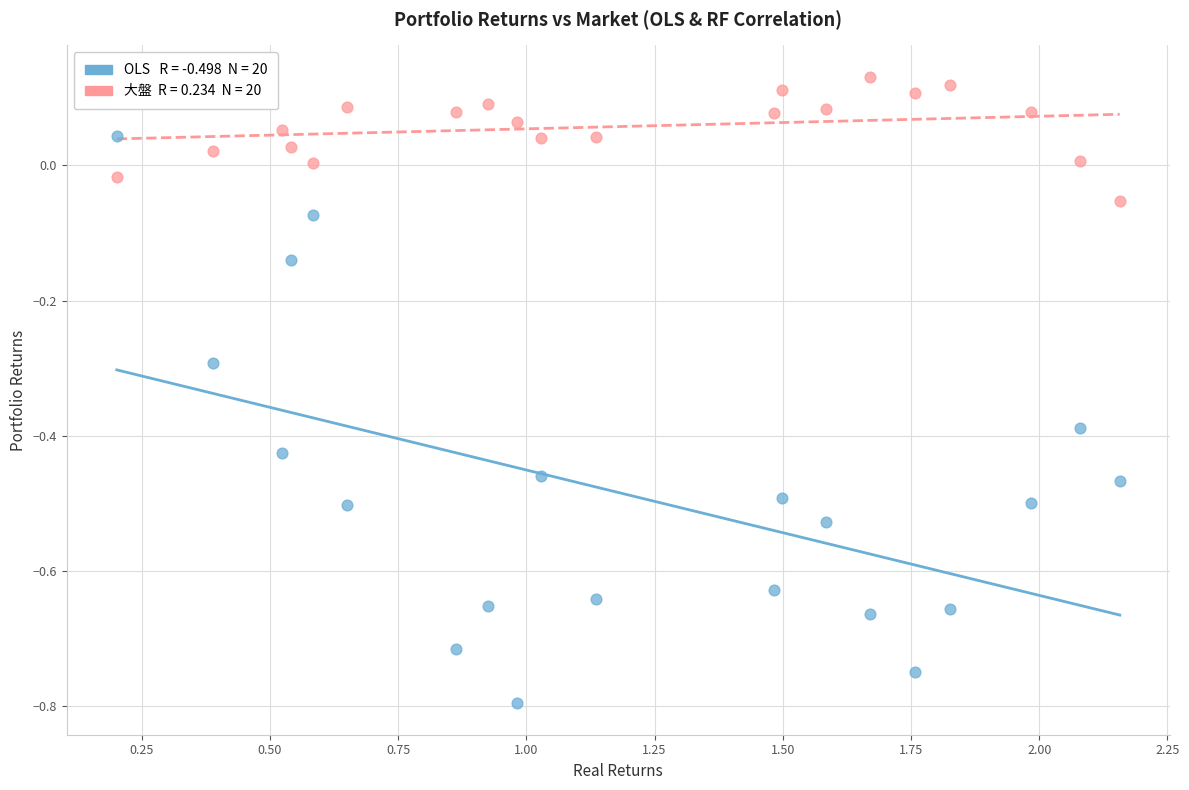

Across all data points, what is the range of Y values (max minus min)?

0.9